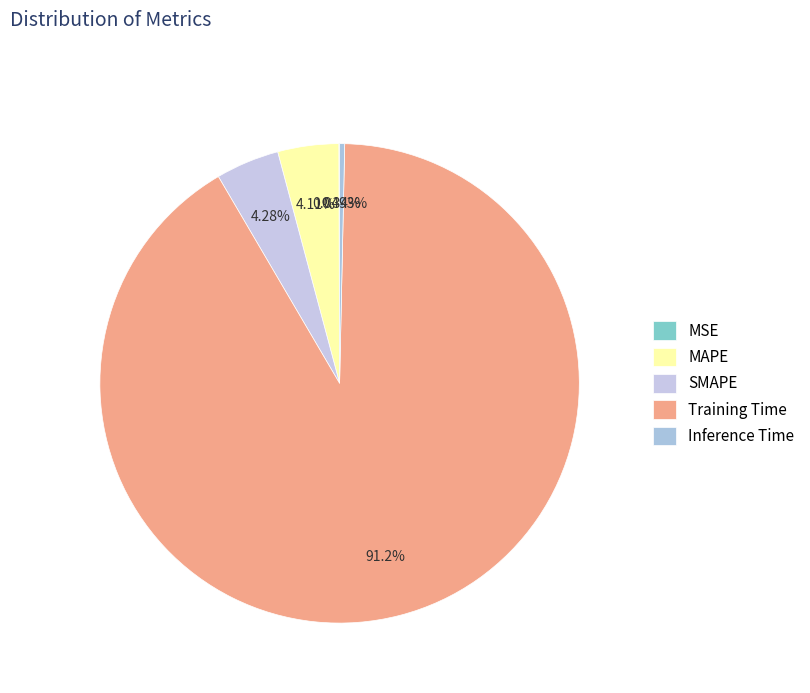

Which category has the smallest portion of the pie?

MSE